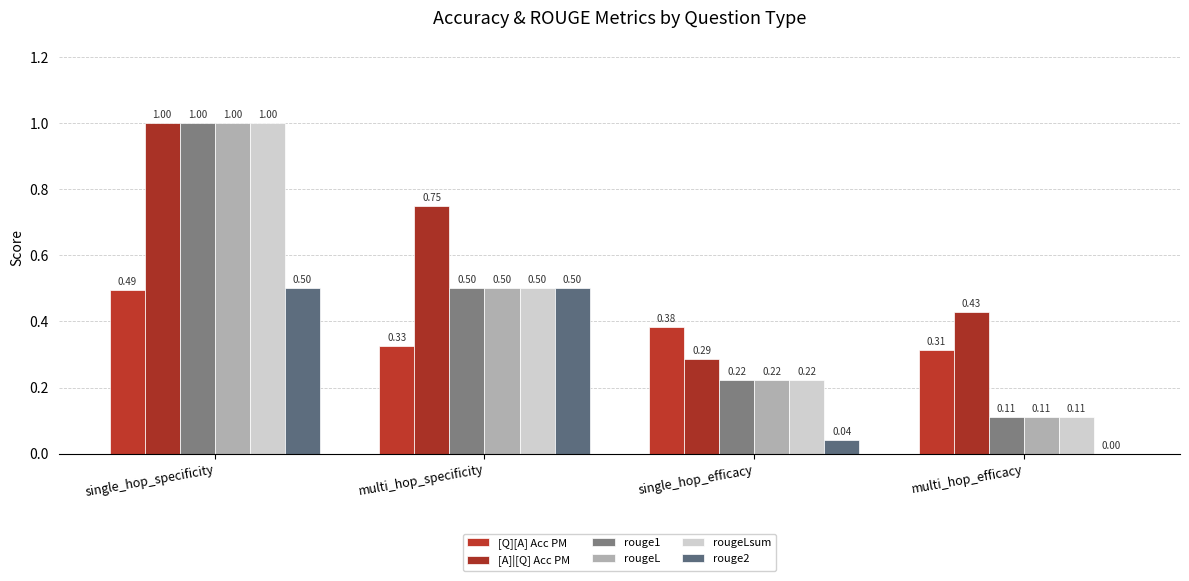

What is the label of the 4th bar from the left?

multi_hop_efficacy